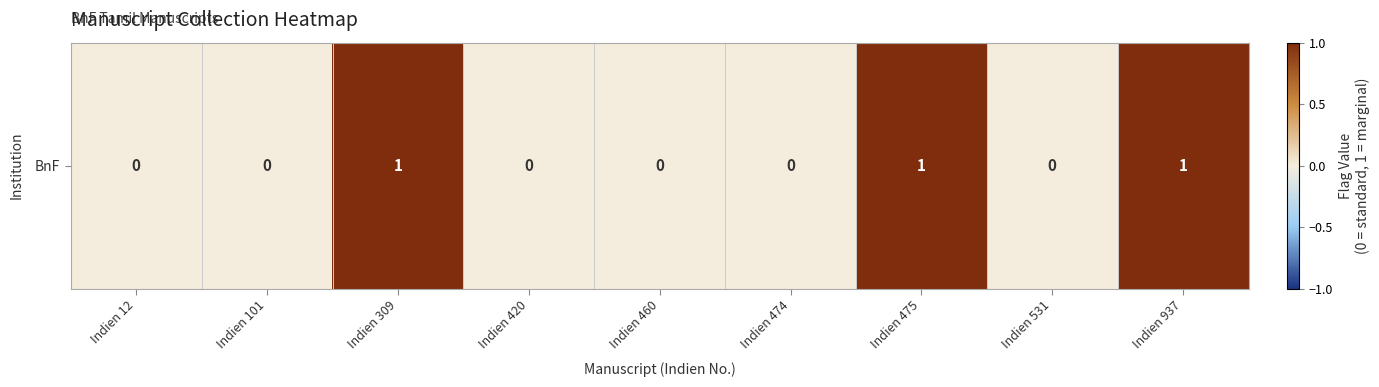

Reading left to right, what are all the values shown in this chart?

Indien 12=0	Indien 101=0	Indien 309=1	Indien 420=0	Indien 460=0	Indien 474=0	Indien 475=1	Indien 531=0	Indien 937=1